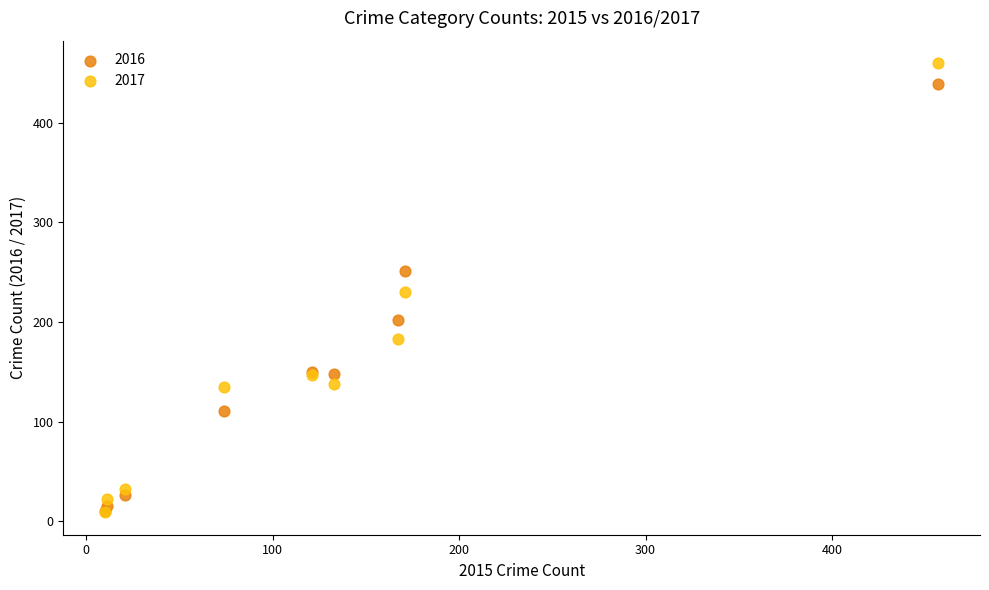

In the 2016 series, what Y value is closest to 224?

202